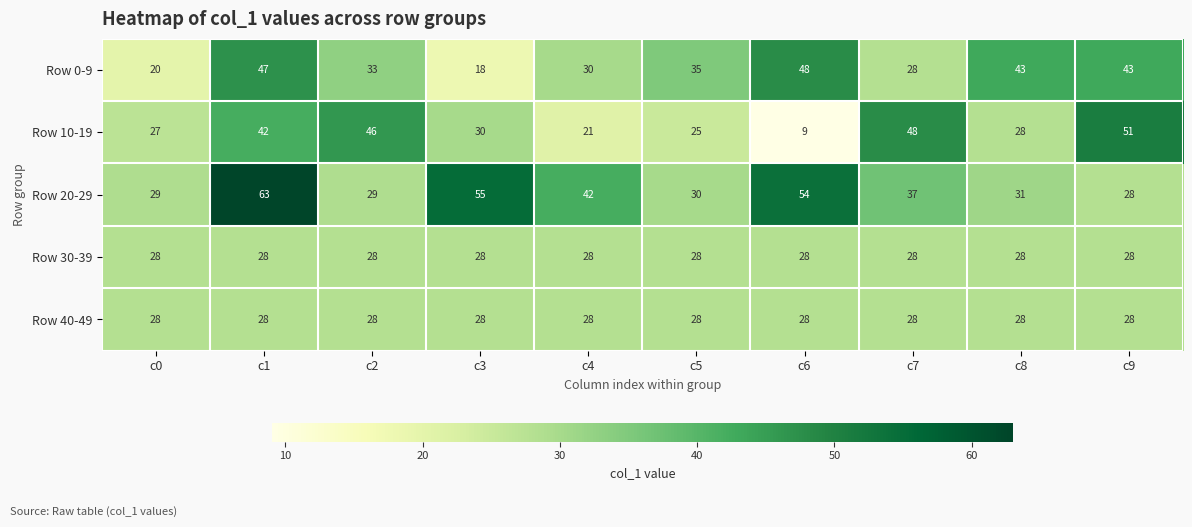

Which series has the largest range (max minus min)?

Row 10-19